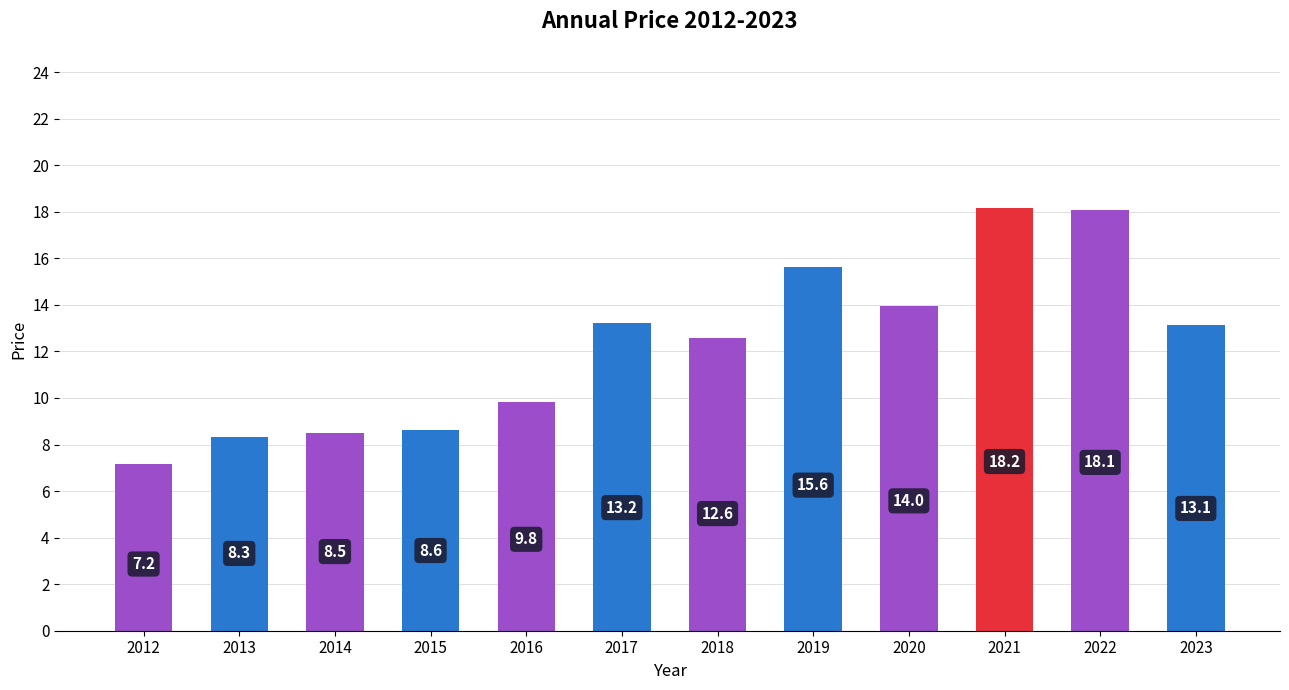

What is the value of the 2nd bar from the left?

8.3